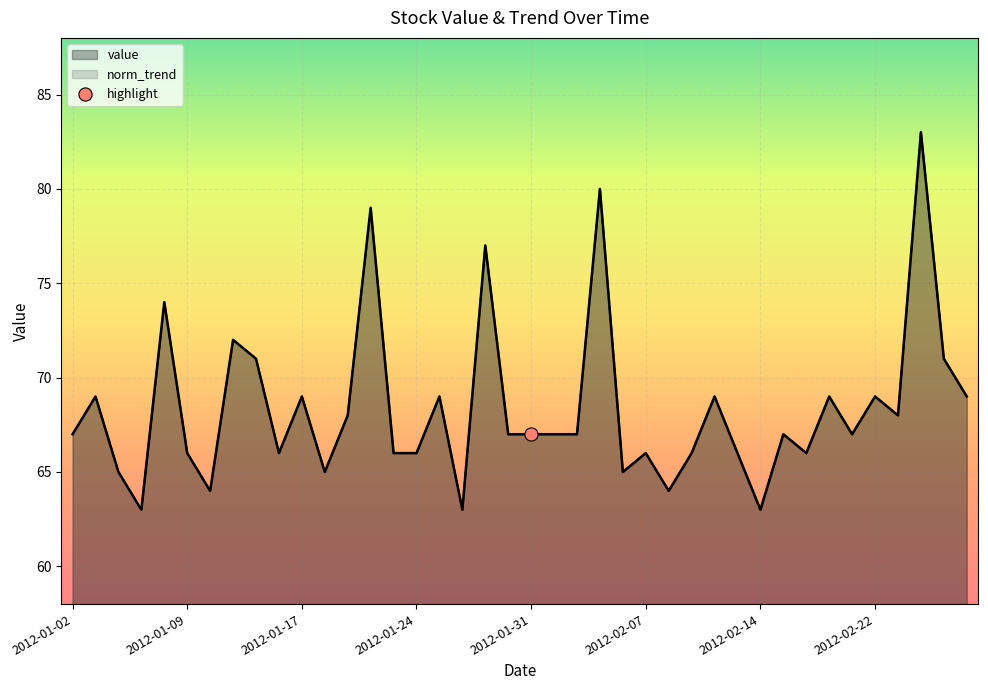

At how many categories does at least one series exceed 78?

3